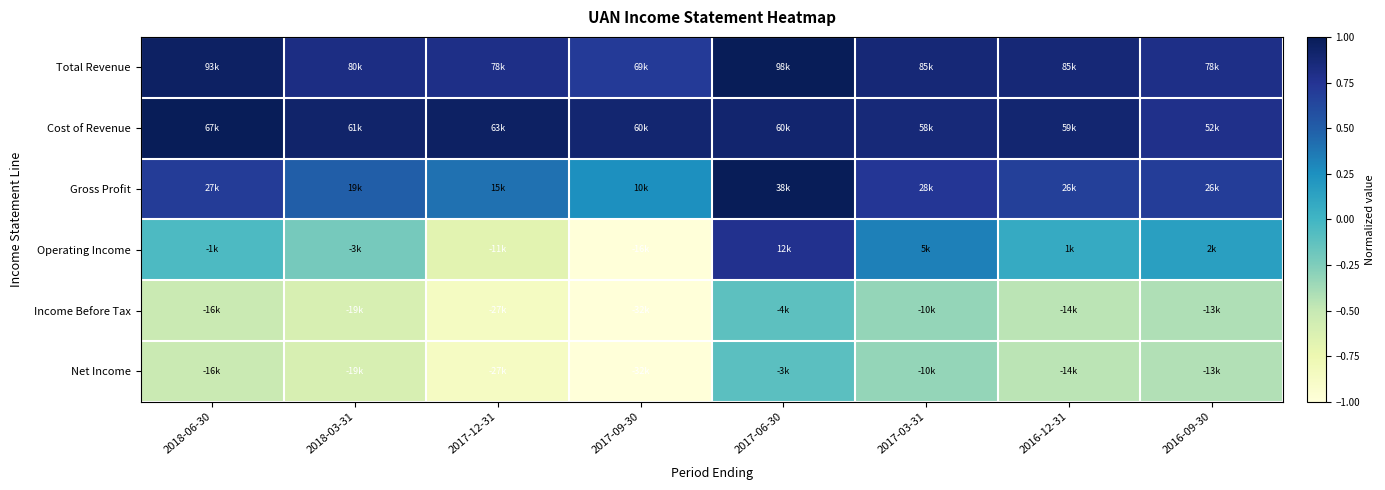

At which category is the sum across all series the highest?

2017-06-30